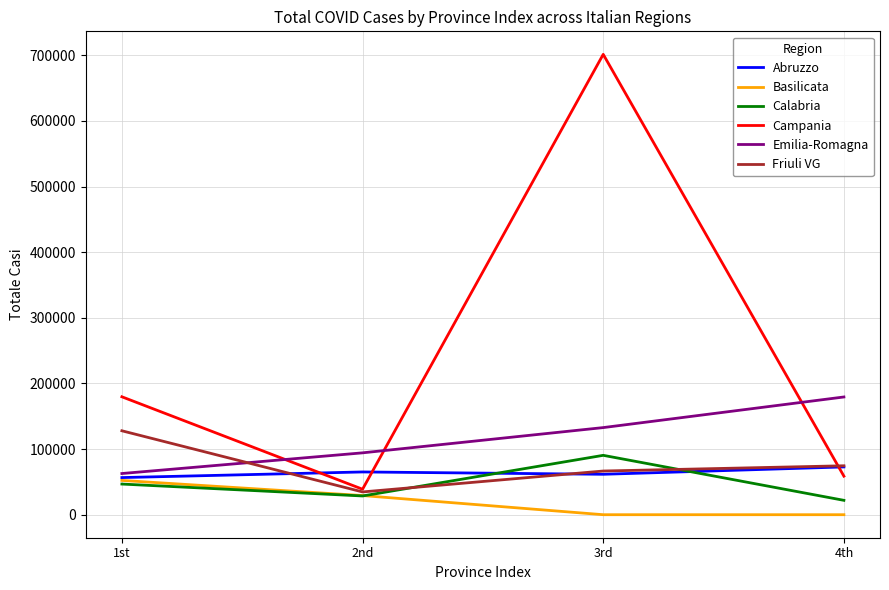

Which series changed the most between 2nd and 3rd?

Campania